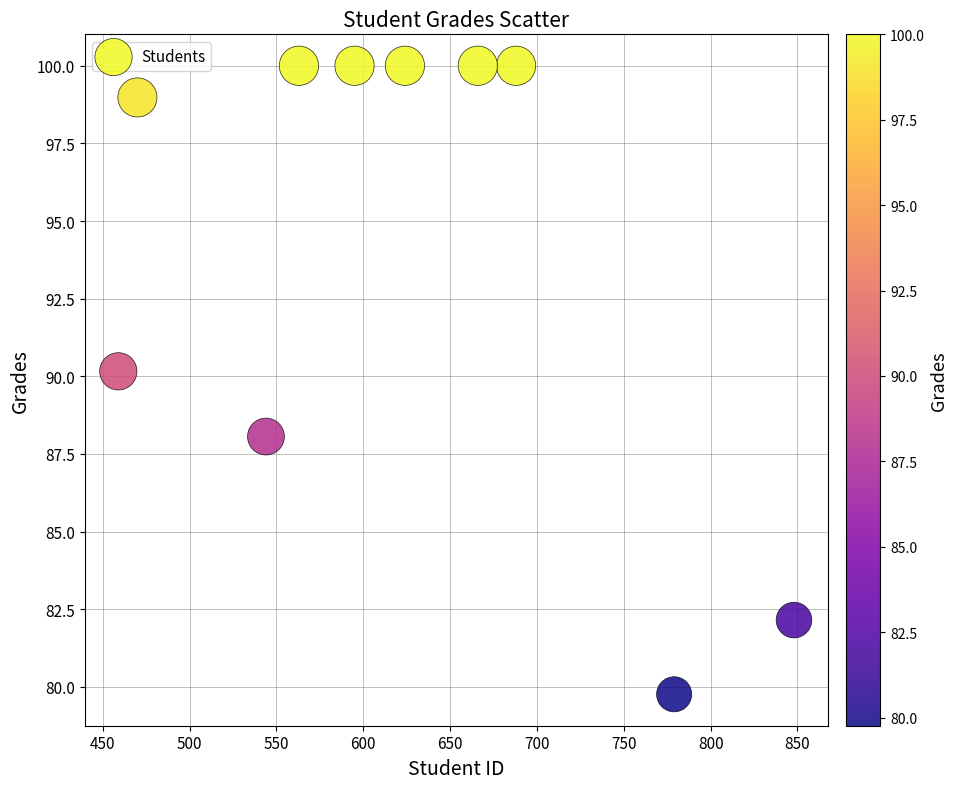

What is the average X value?

623.6